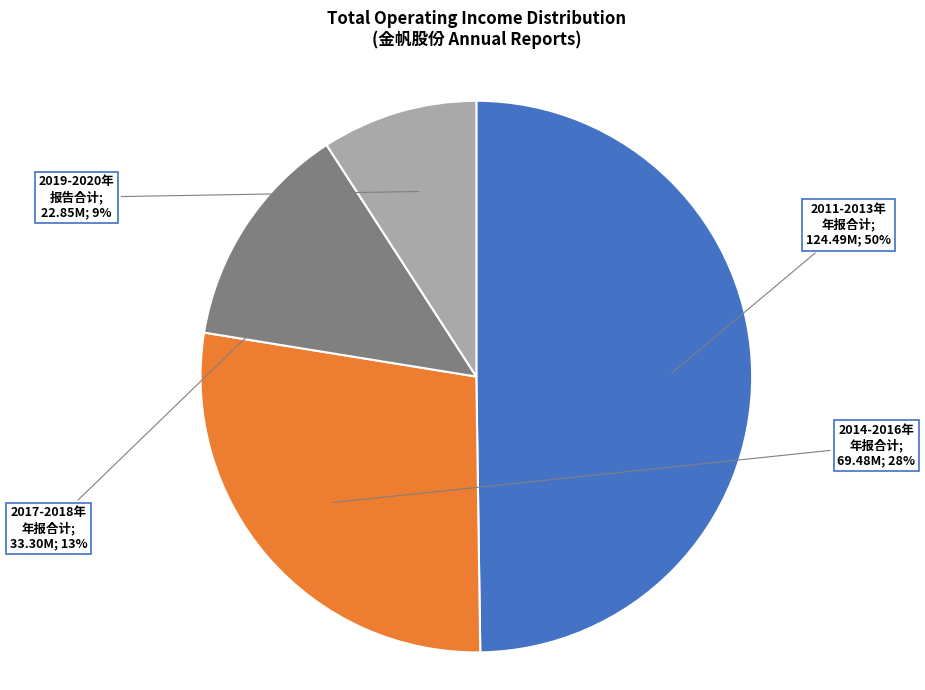

To the nearest percent, what is the difference between the largest and smallest slice percentages?

41%